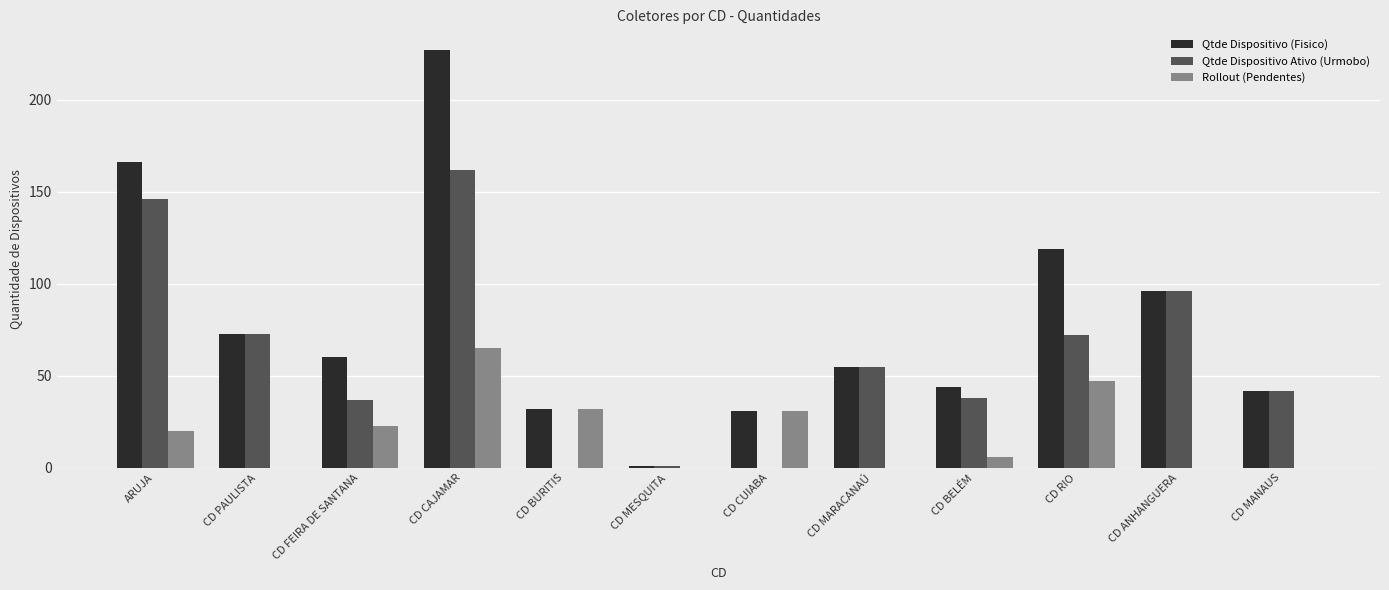

What value does the Qtde Dispositivo Ativo (Urmobo) series have at CD FEIRA DE SANTANA?

37